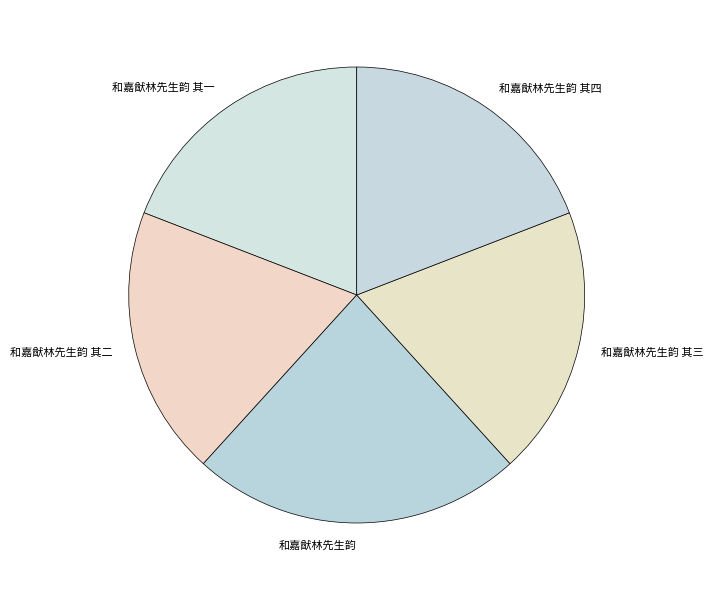

Between 和嘉猷林先生韵 其一 and 和嘉猷林先生韵, which is larger?

和嘉猷林先生韵